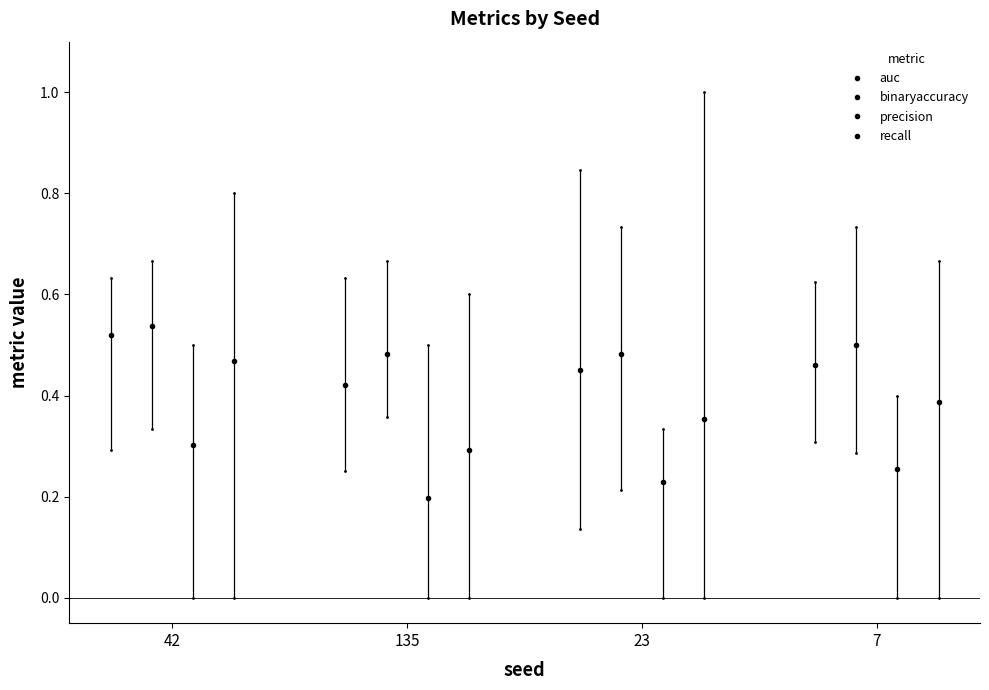

What is the label of the 1st point from the left?

42